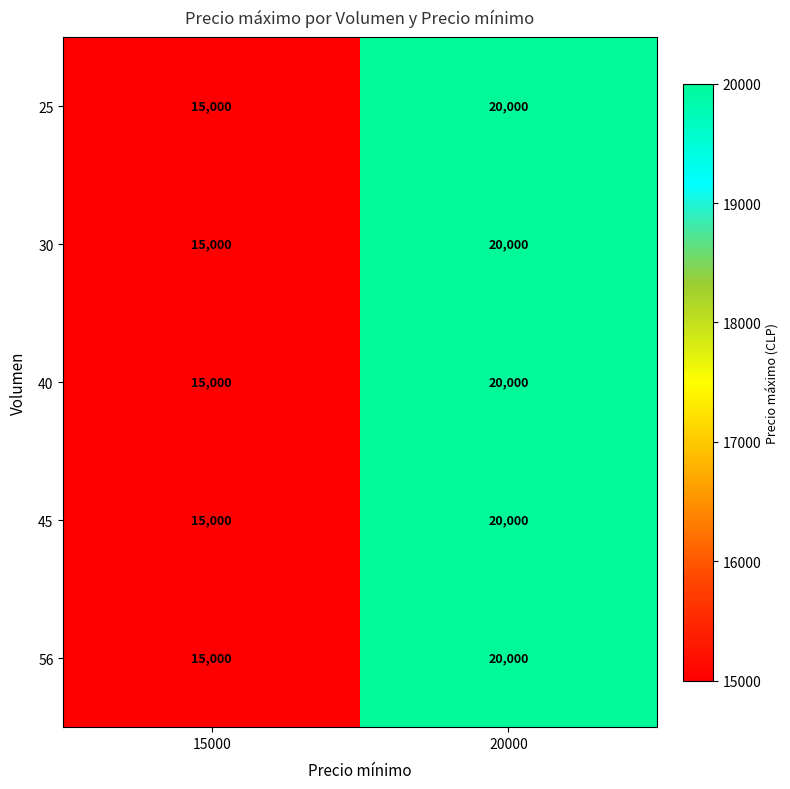

At which label is 45 closest to 17500?

15000